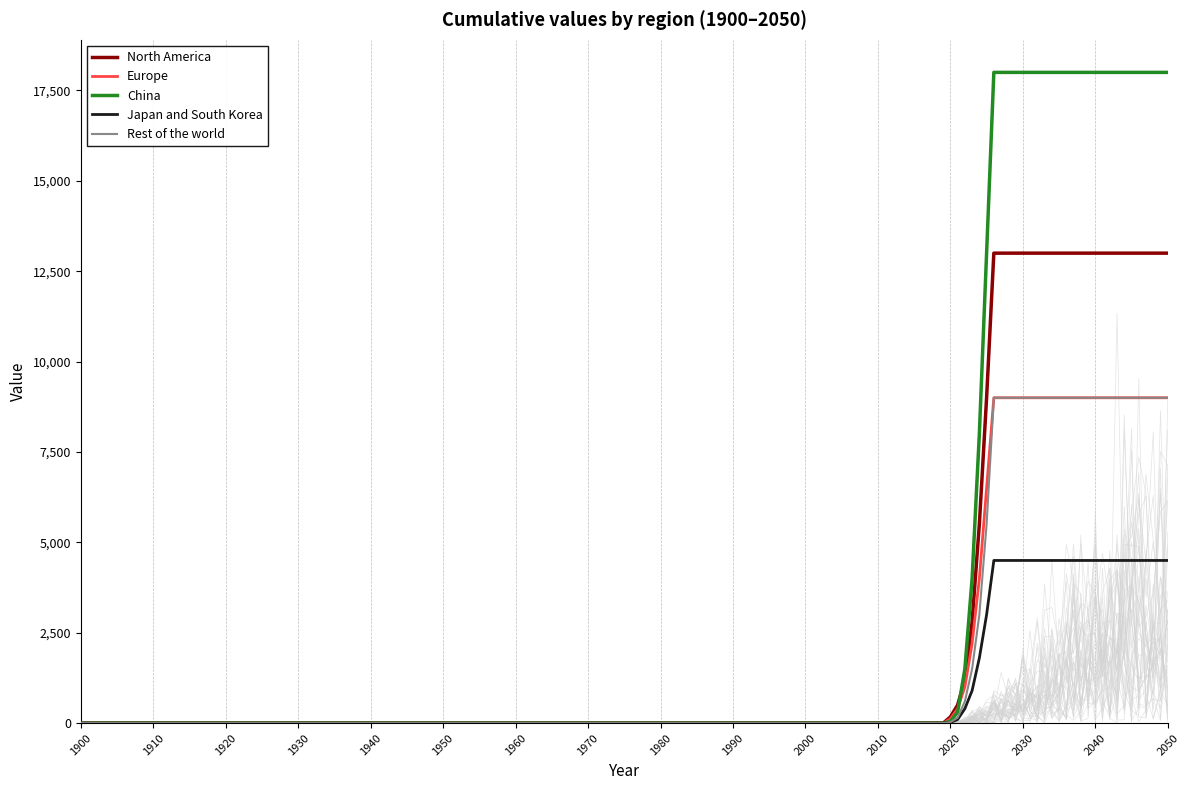

What is the total value across all series at 2020?

390